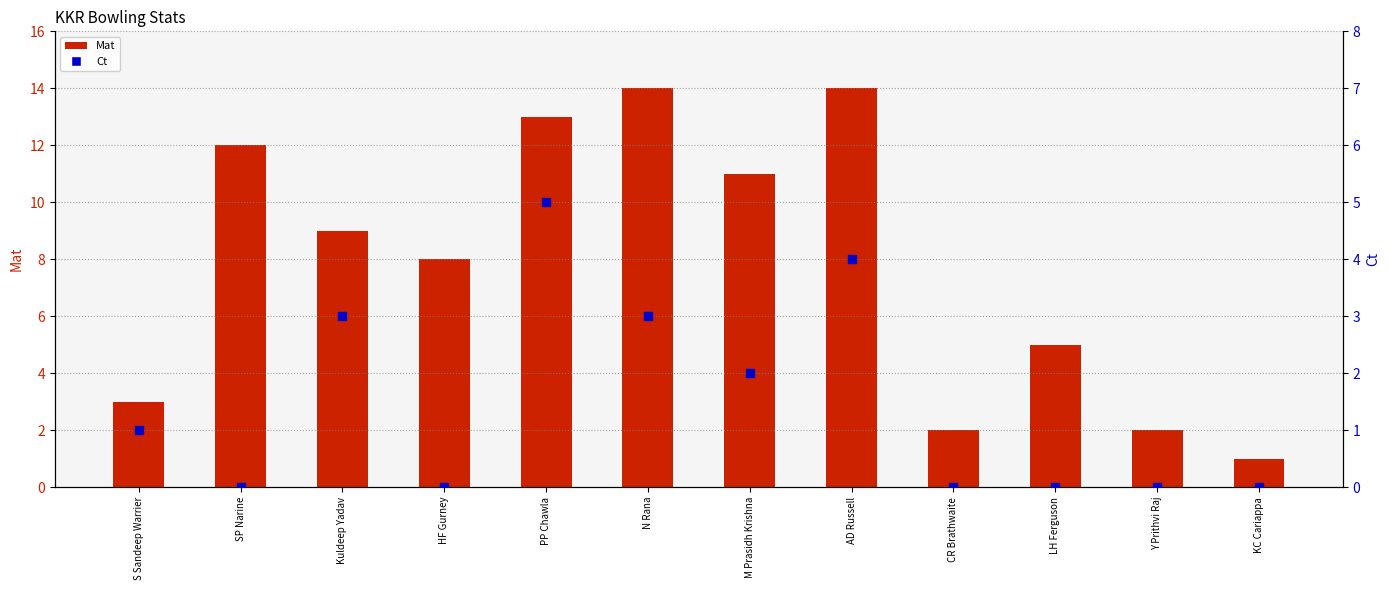

Is the value of Ct at S Sandeep Warrier greater than the value of Mat at CR Brathwaite?

No